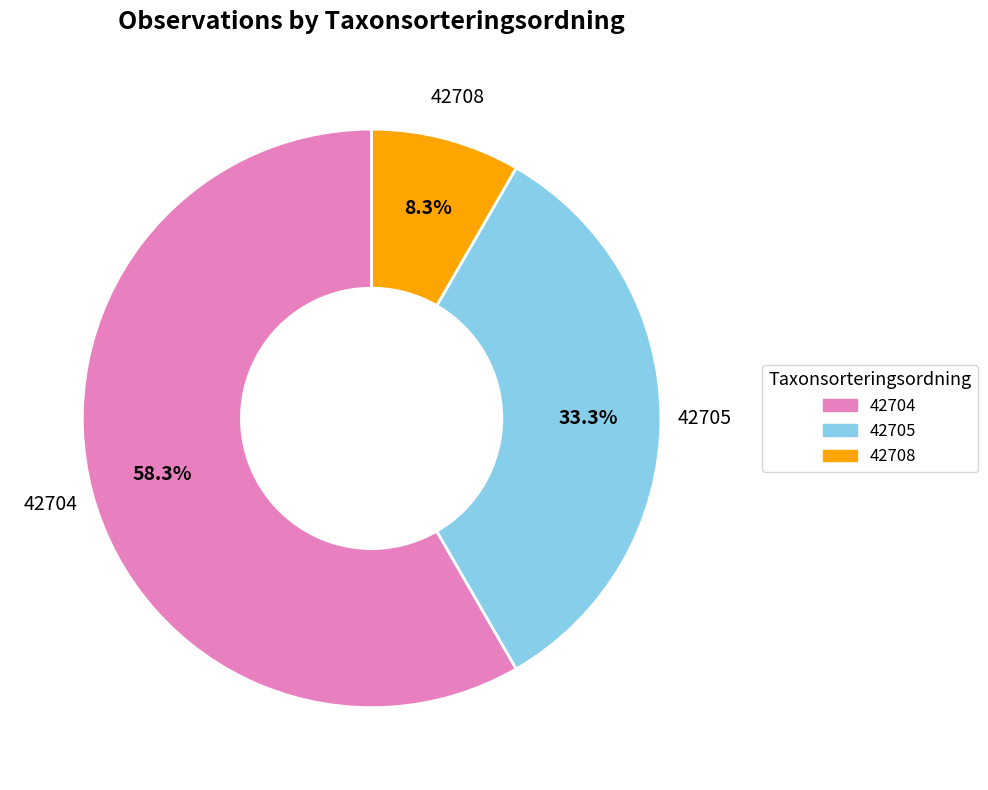

Between 42708 and 42705, which is larger?

42705